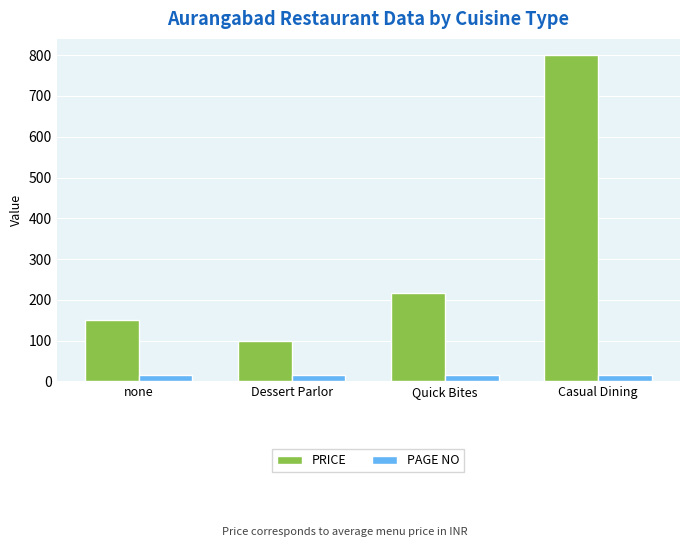

Reading left to right, transcribe all the data shown in this chart.

PRICE: none=150	Dessert Parlor=100	Quick Bites=218	Casual Dining=800
PAGE NO: none=17	Dessert Parlor=17	Quick Bites=17	Casual Dining=17